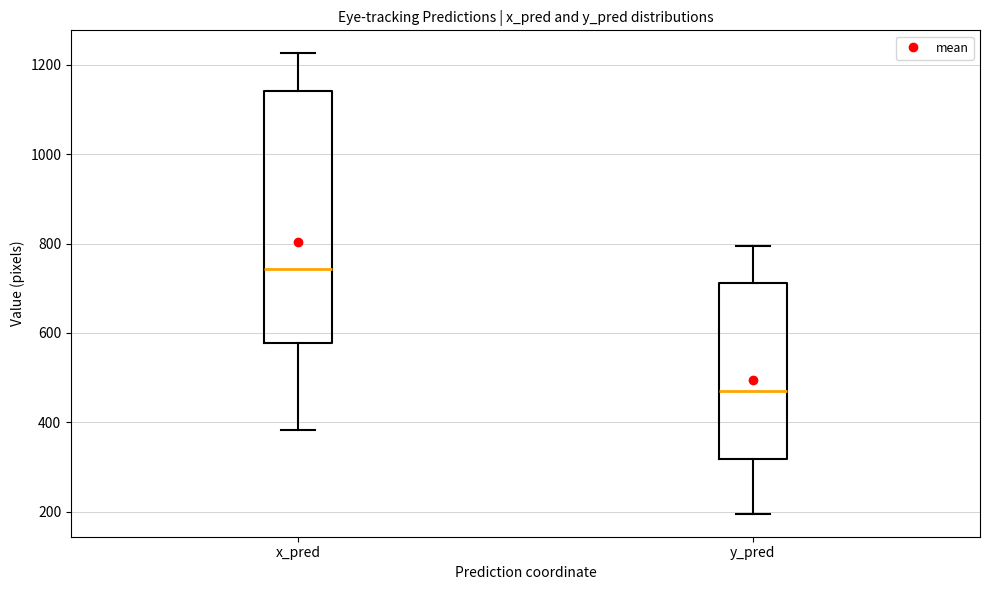

Where is the upper edge of the box for y_pred on the y-axis? The values are not printed on the chart, so give them approximately, as read against the axis.

720